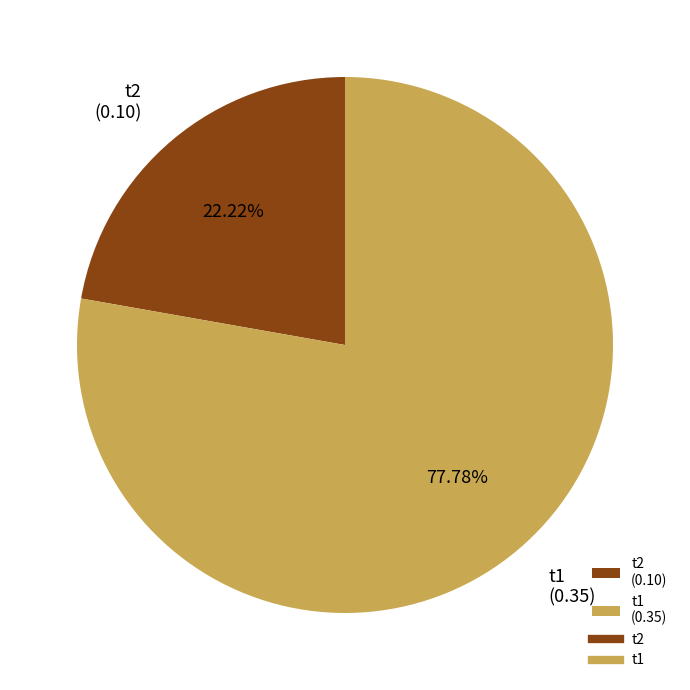

To the nearest percent, what portion does t1 represent?

78%